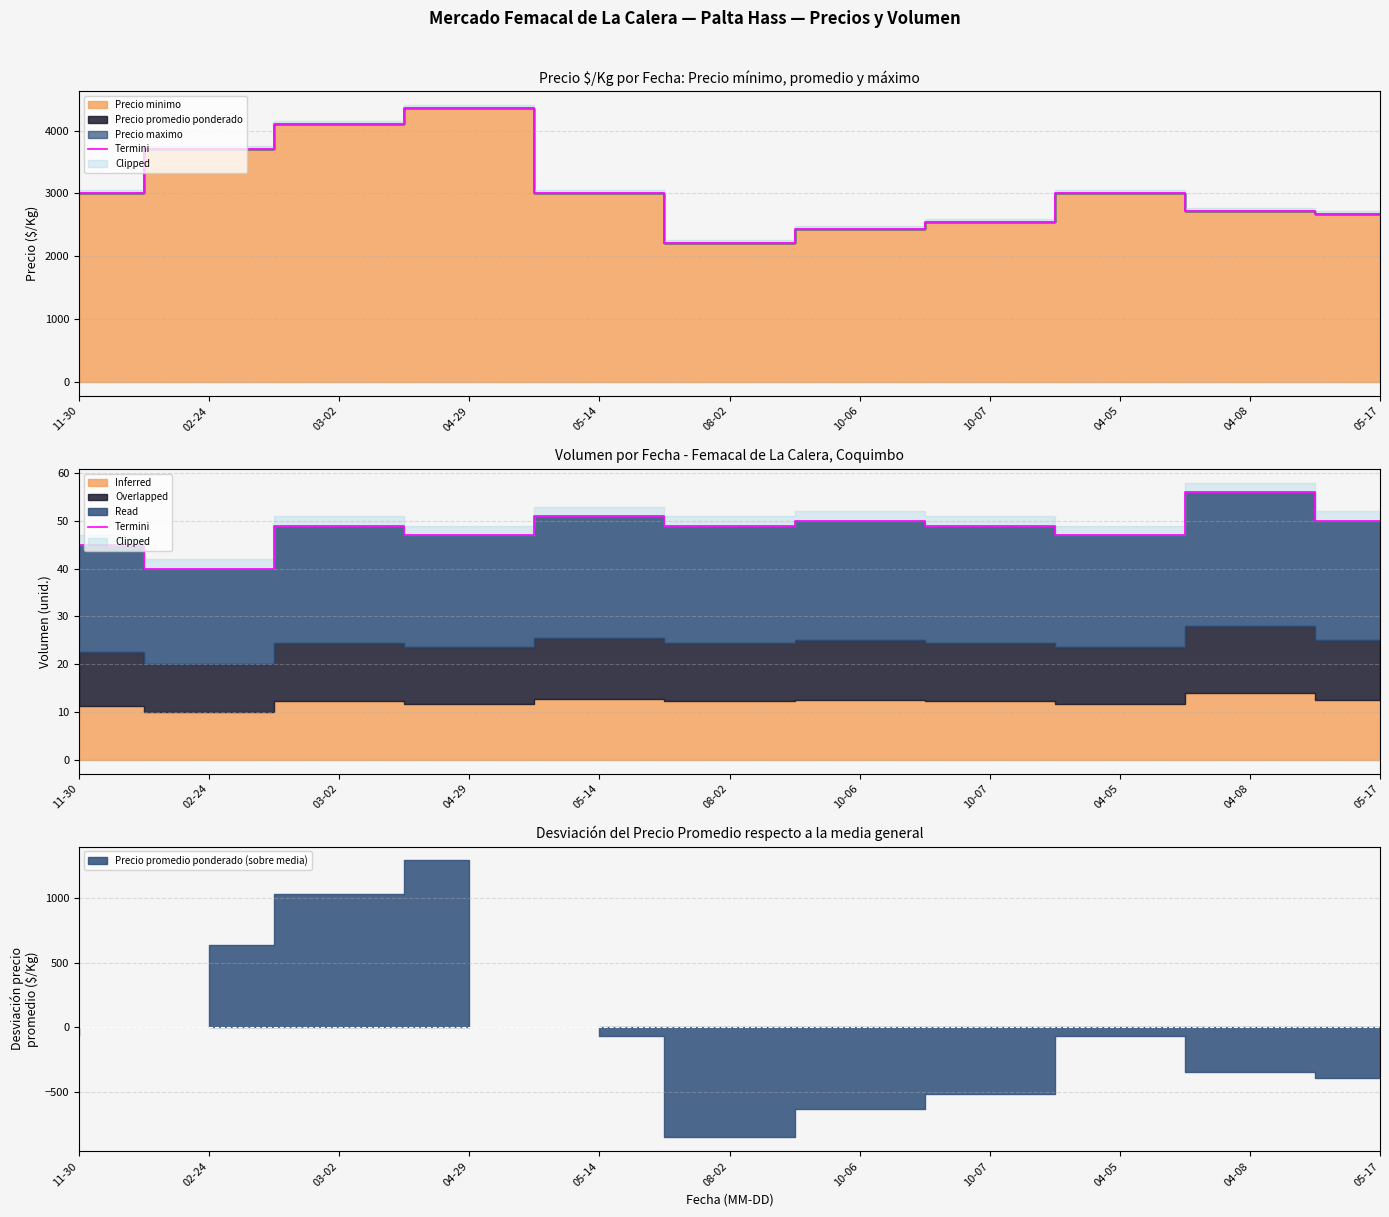

Does the chart have visible grid lines?

Yes